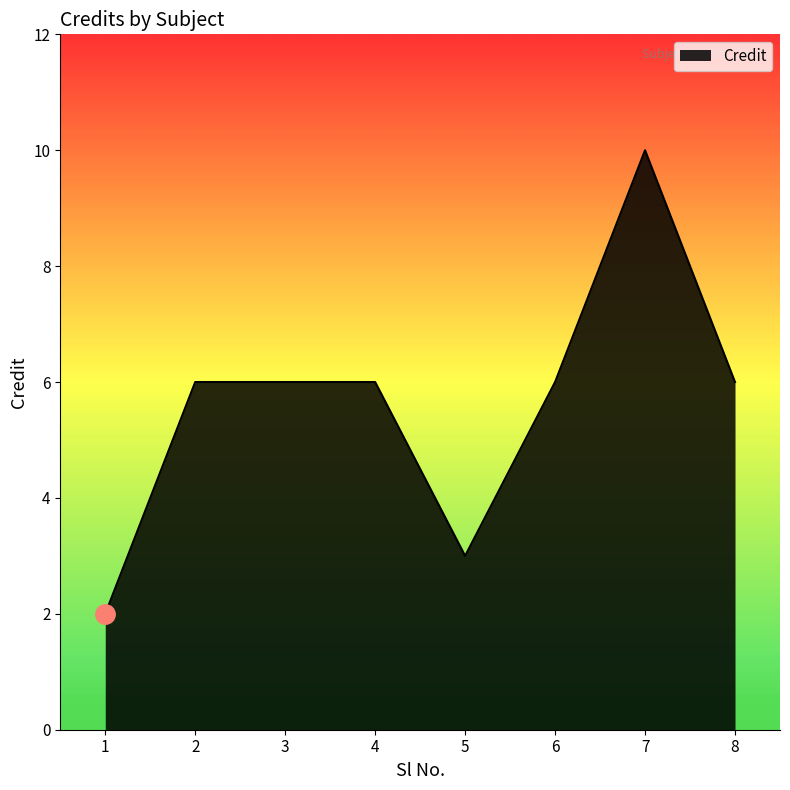

What is the sum of all values?

45